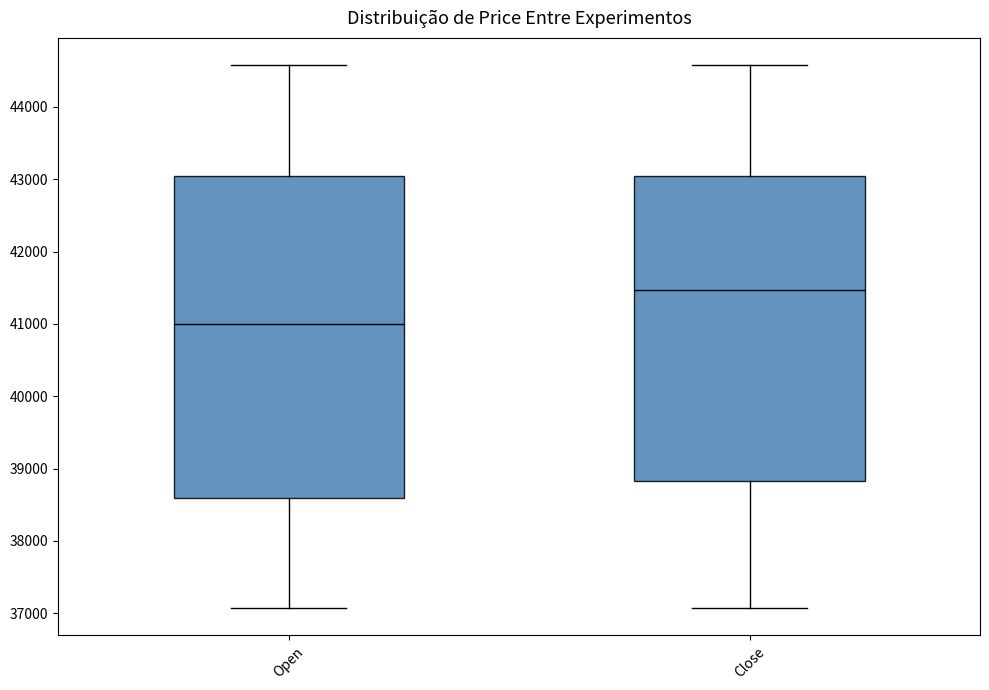

Comparing the boxes themselves (not the whiskers), which one is the tallest?

Open